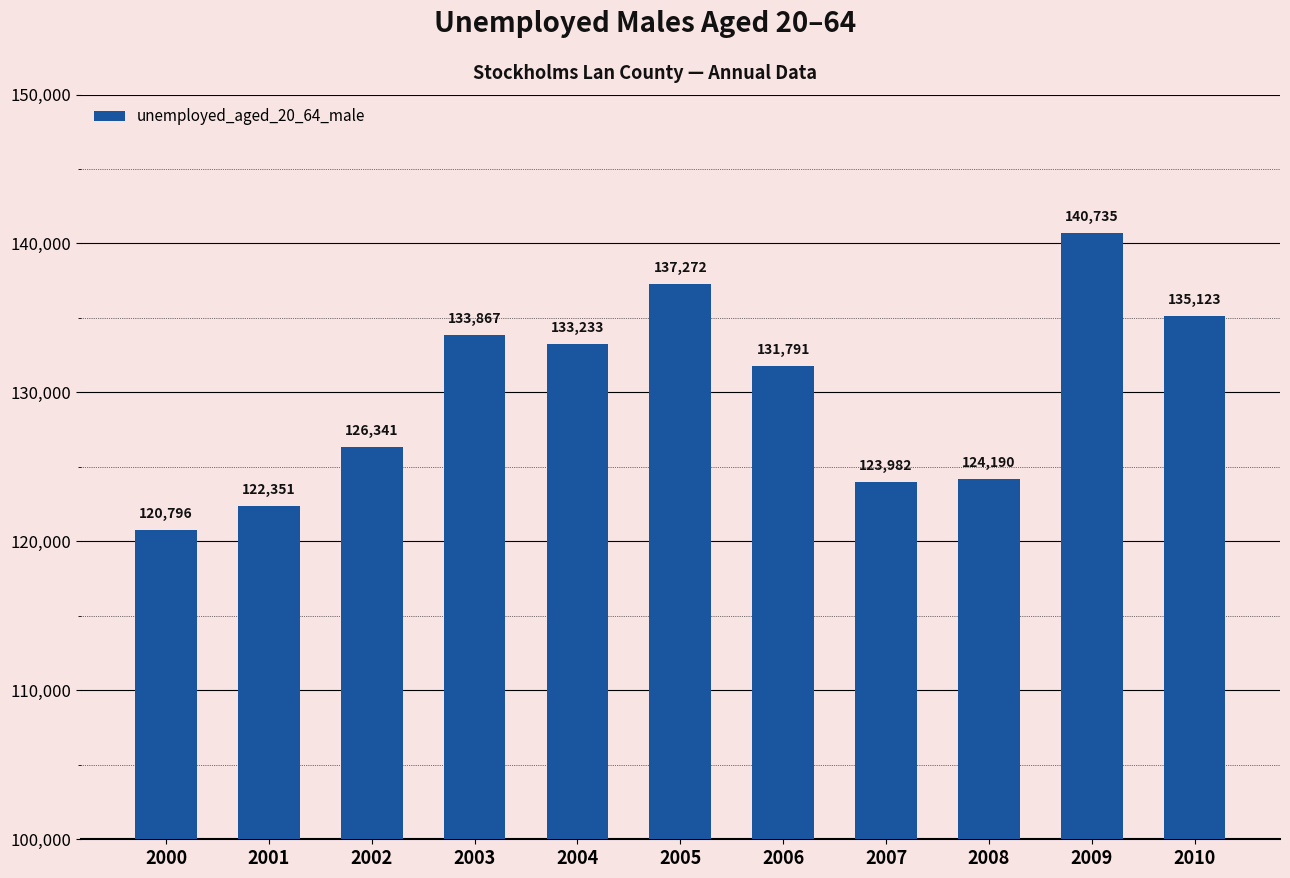

What is the change in value from 2000 to 2006?

+10995